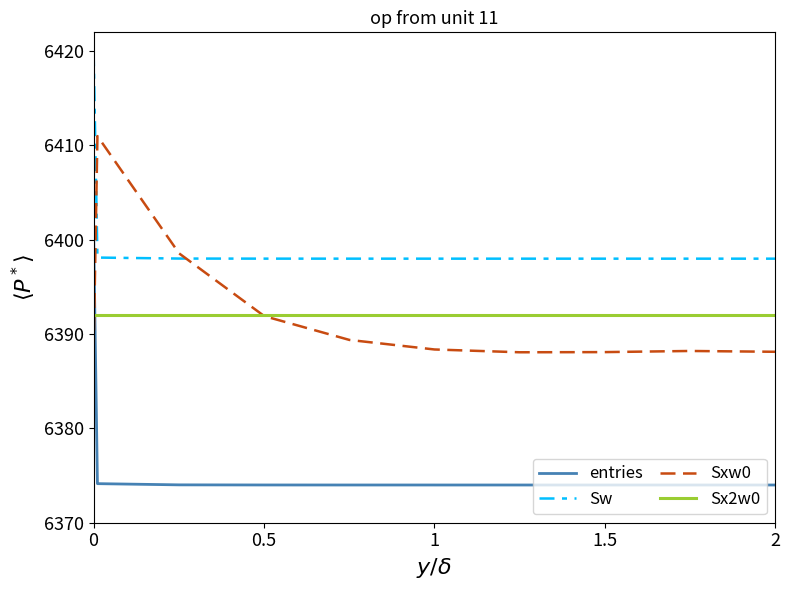

What is the difference between the second highest and minimum values in the Sw series?

0.1